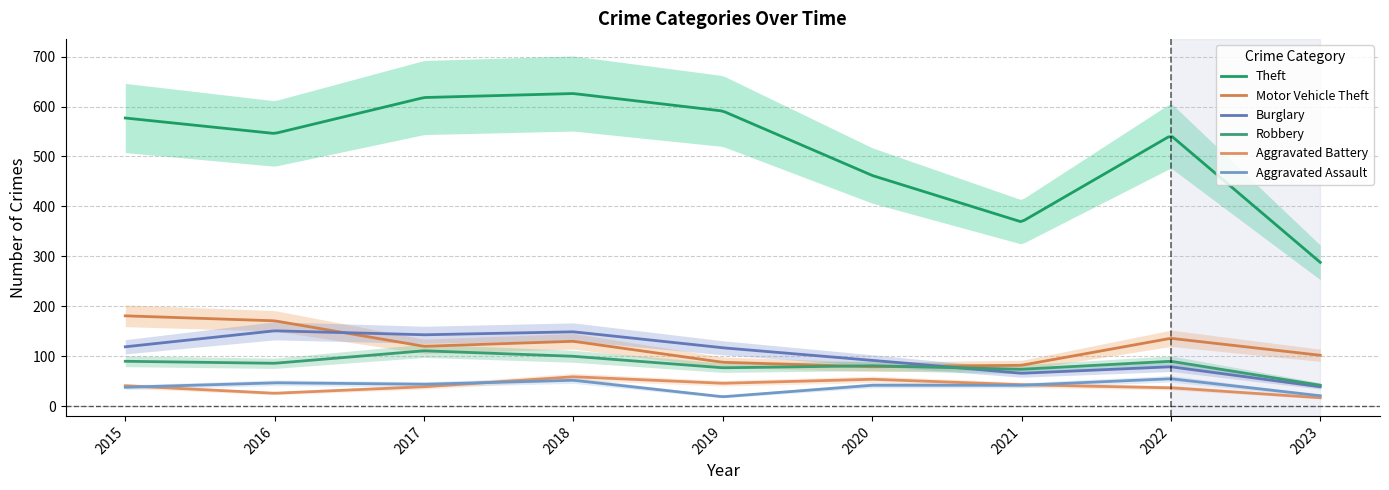

What is the sum of the Aggravated Assault values at 2020 and 2019?

61